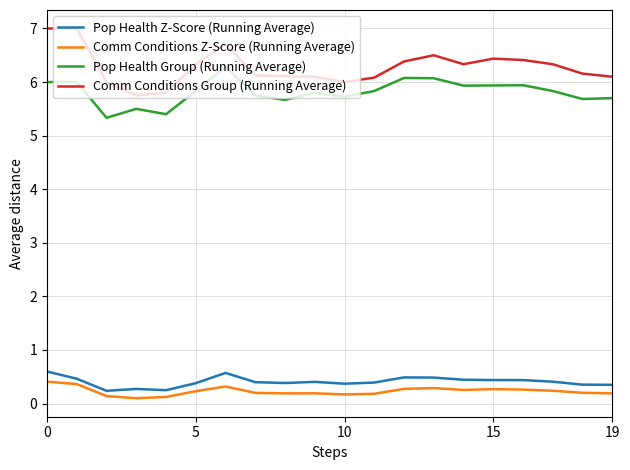

What is the maximum value shown in the chart?

7.0